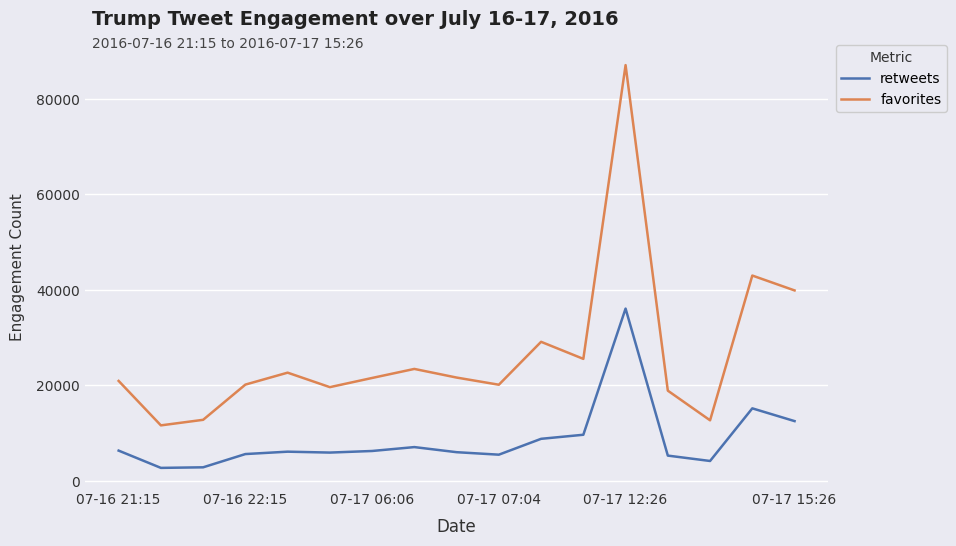

True or false: retweets and favorites cross at least once.

False